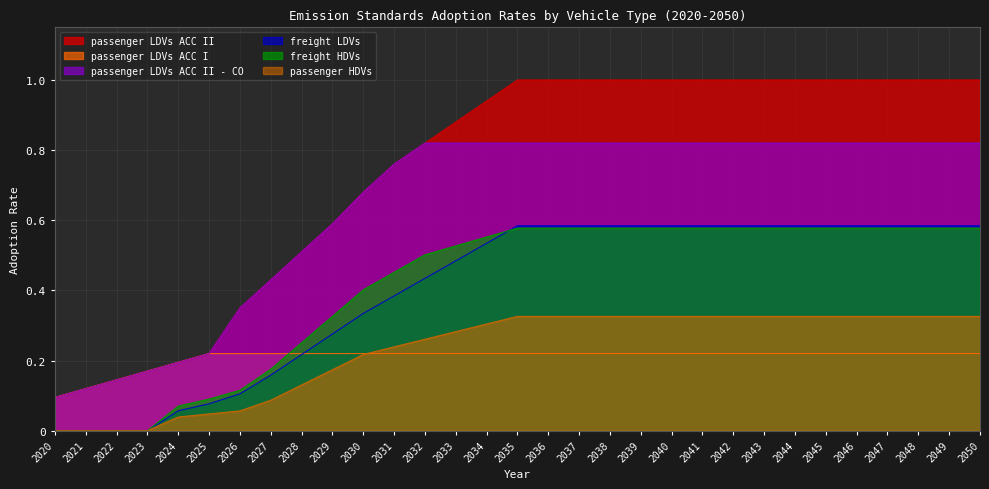

What is the difference between the maximum and second lowest values in the passenger HDVs series?

0.3